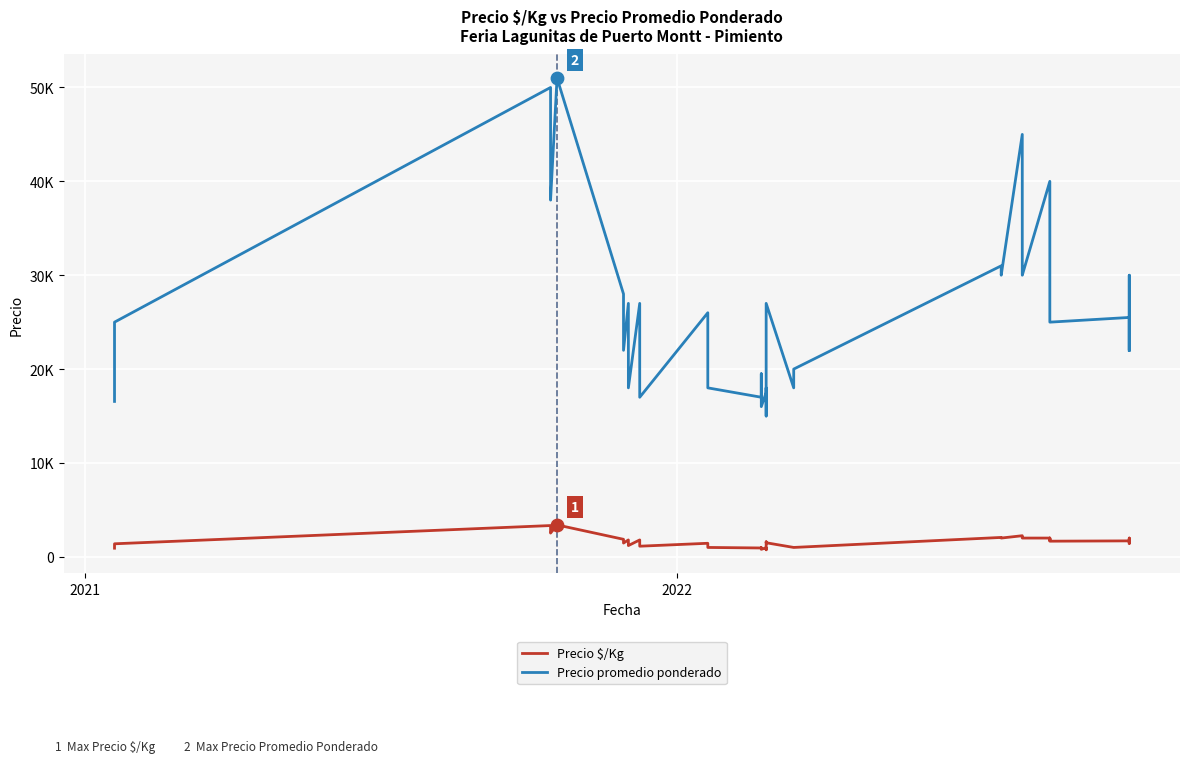

What are all the series names shown in the legend?

Precio $/Kg, Precio promedio ponderado